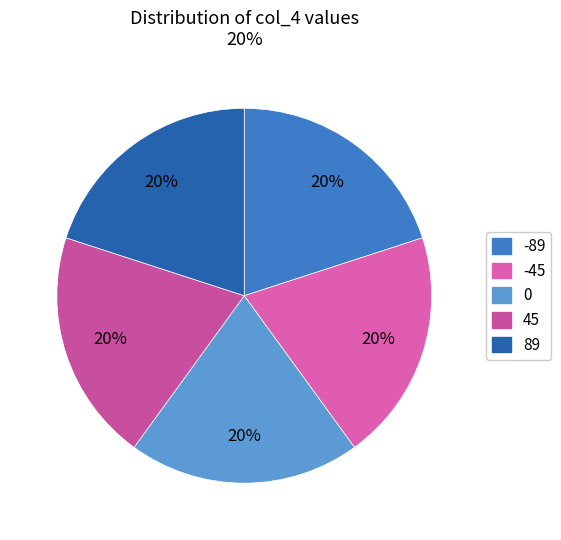

How many segments does this pie chart have?

5